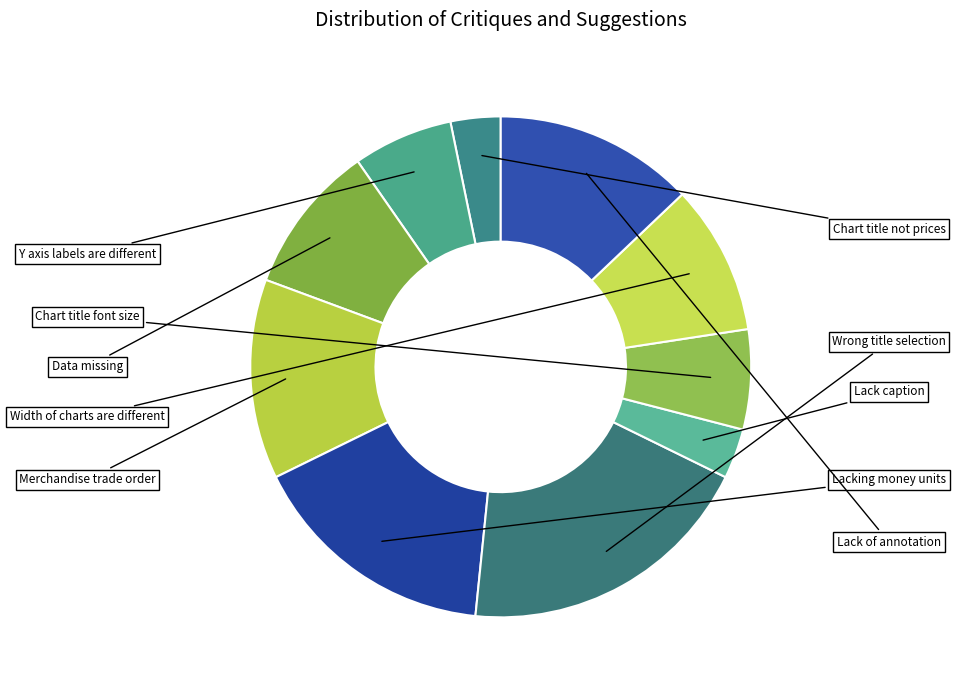

How many segments does this pie chart have?

10